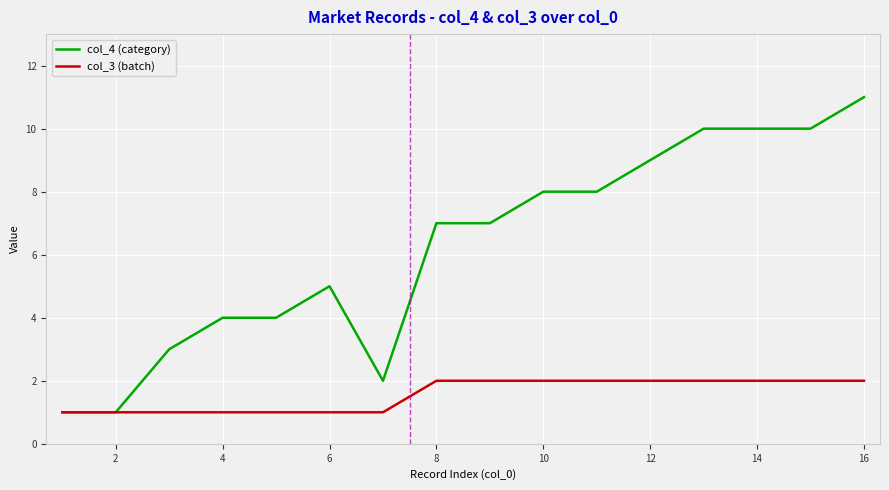

Does the chart display data point markers on the line(s)?

No